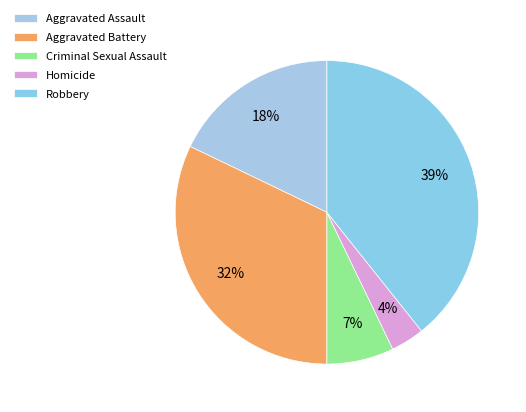

Between Aggravated Battery and Criminal Sexual Assault, which is larger?

Aggravated Battery